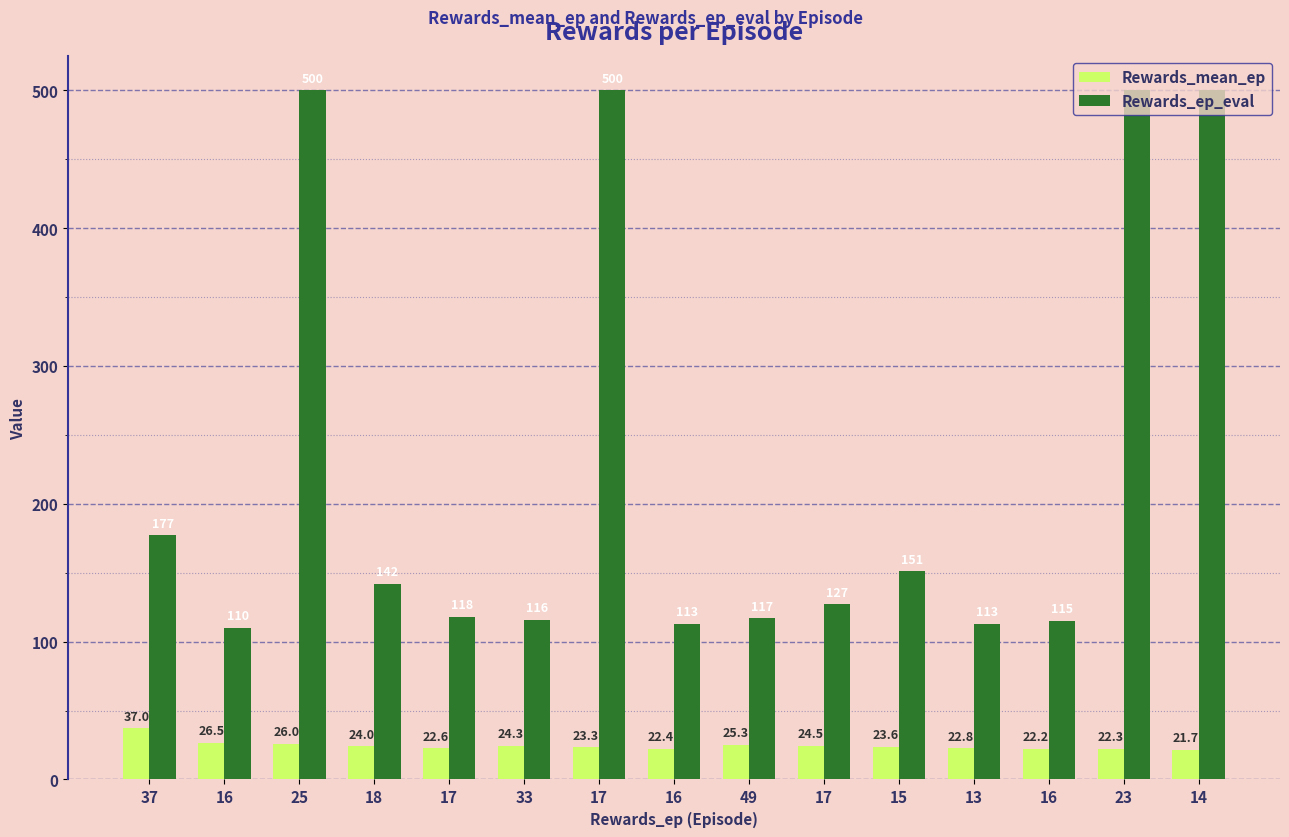

What is the sum of all Rewards_ep_eval values?

3399.0